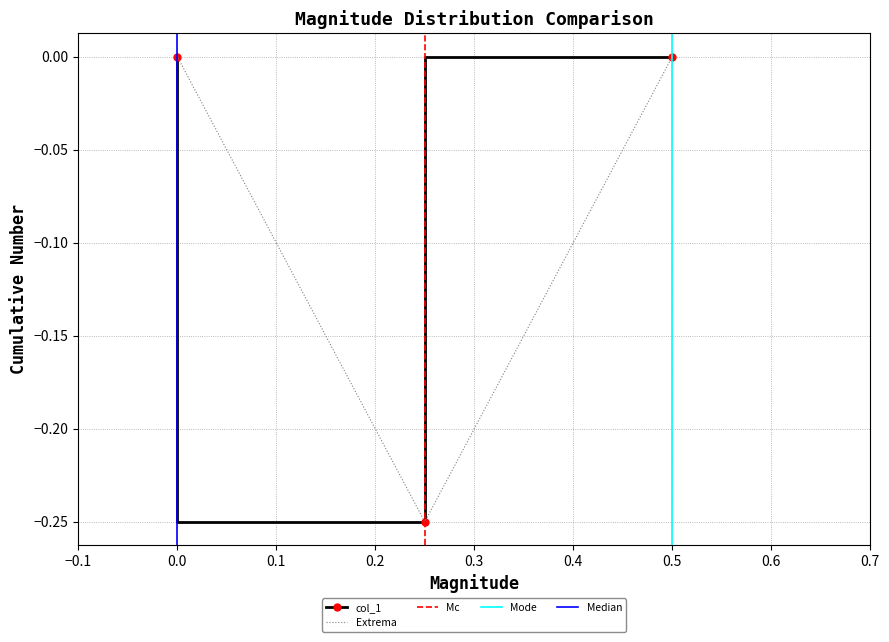

Reading right to left, extract all data points from this chart.

0.0	-0.2	0.0